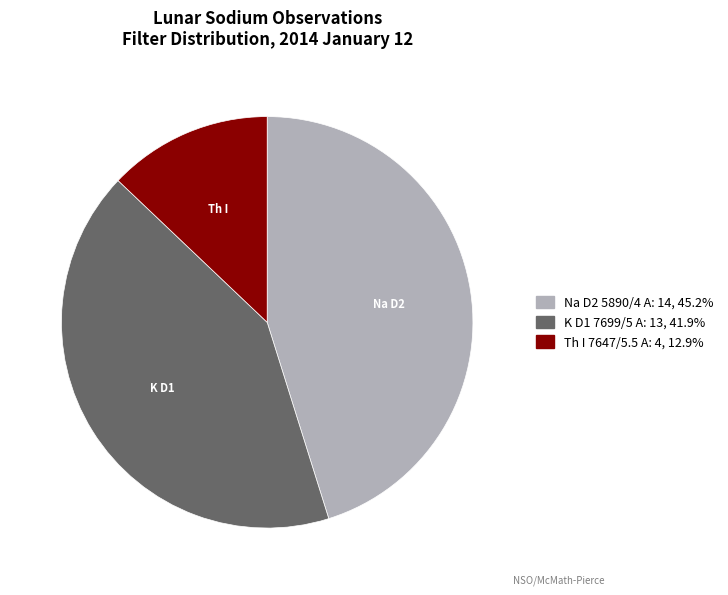

Which slice is the smallest?

Th I 7647/5.5 A